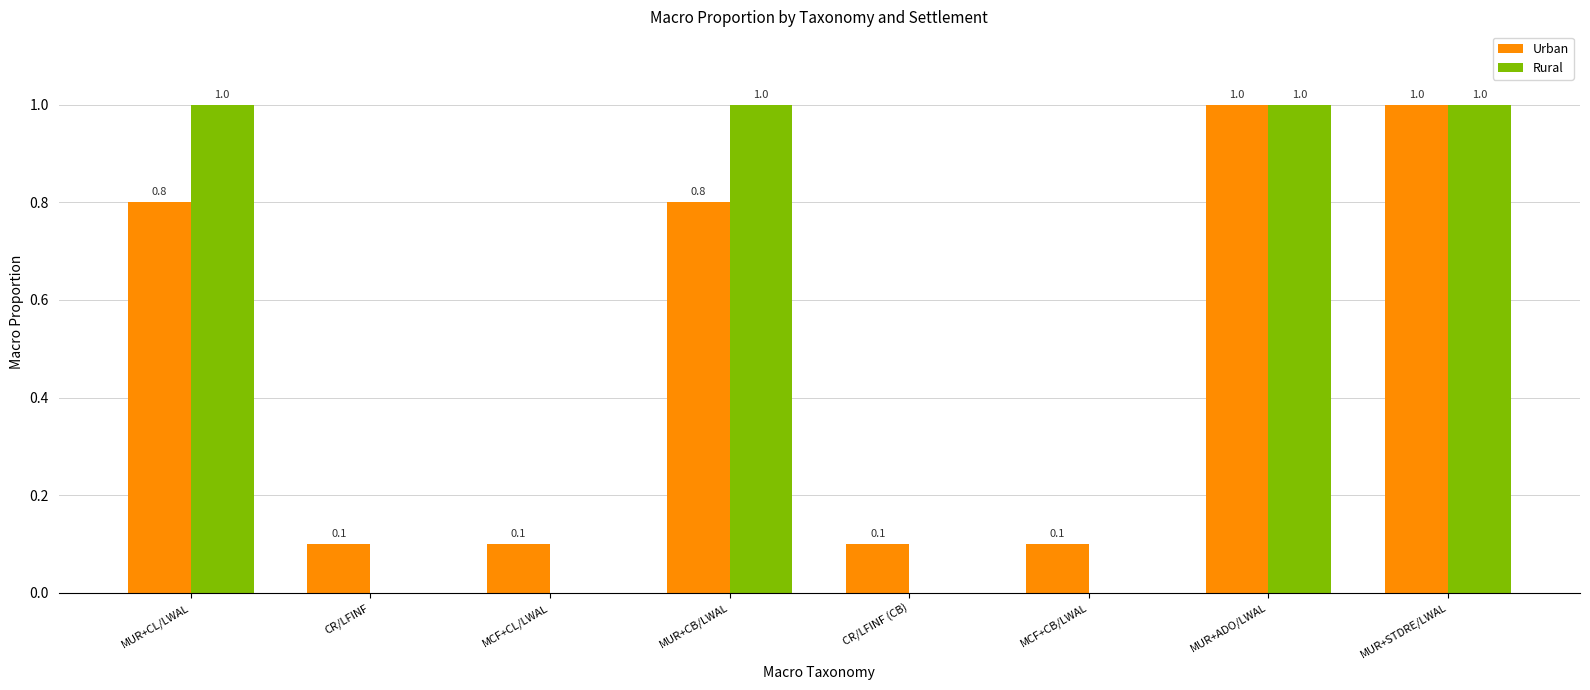

How many groups of bars are there?

8